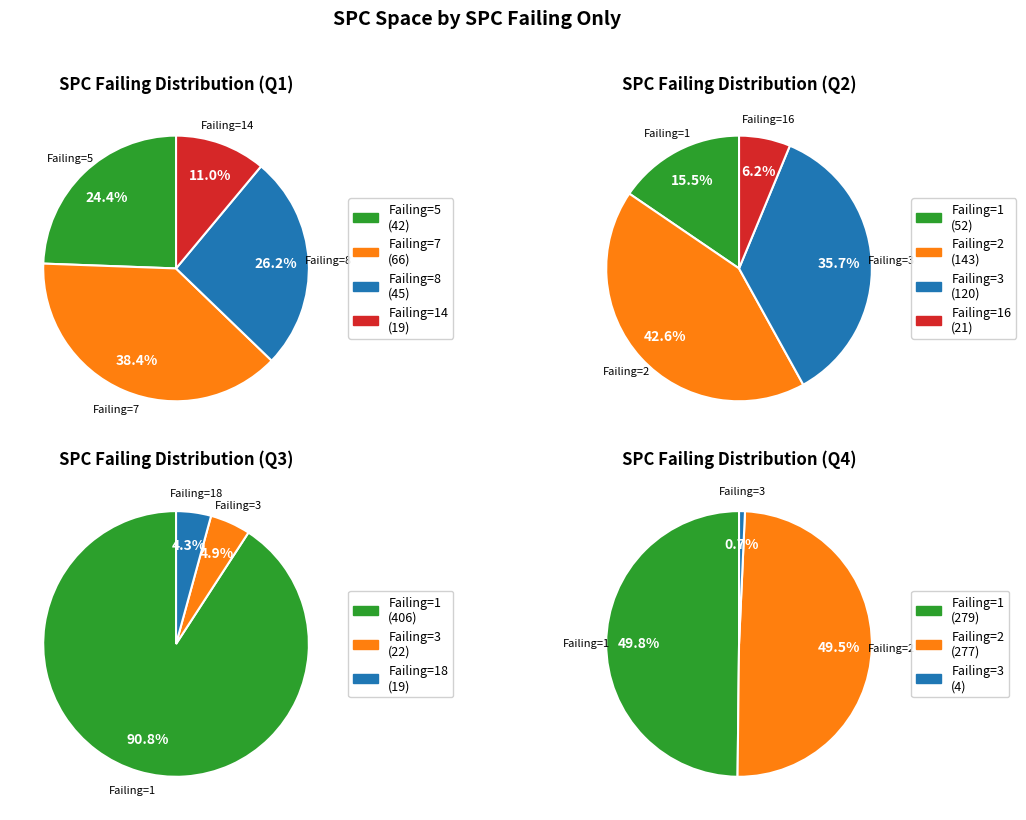

The 3 slice represents 18% of the pie. True or false?

False